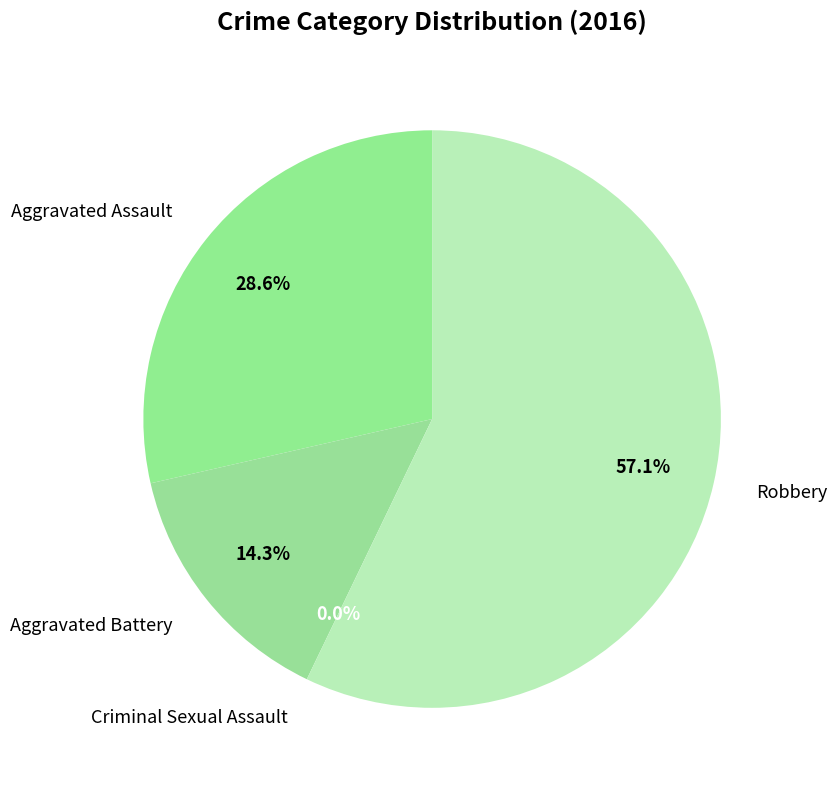

Which category has the biggest portion of the pie?

Robbery